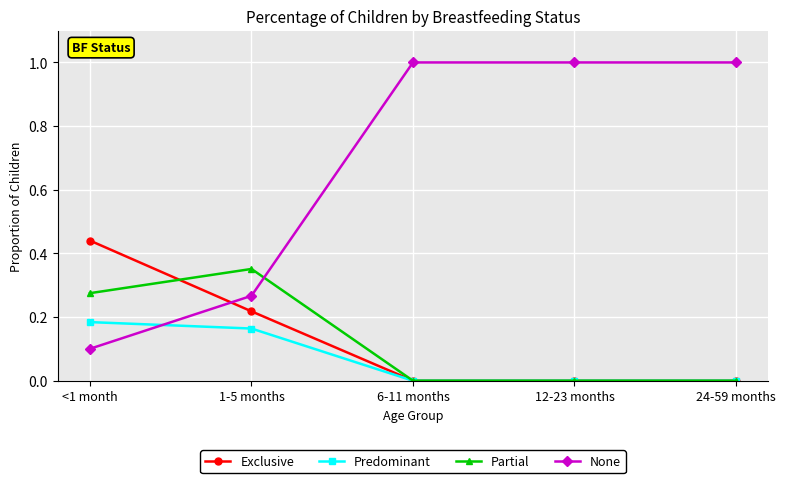

Which series changed the most between 1-5 months and 6-11 months?

None